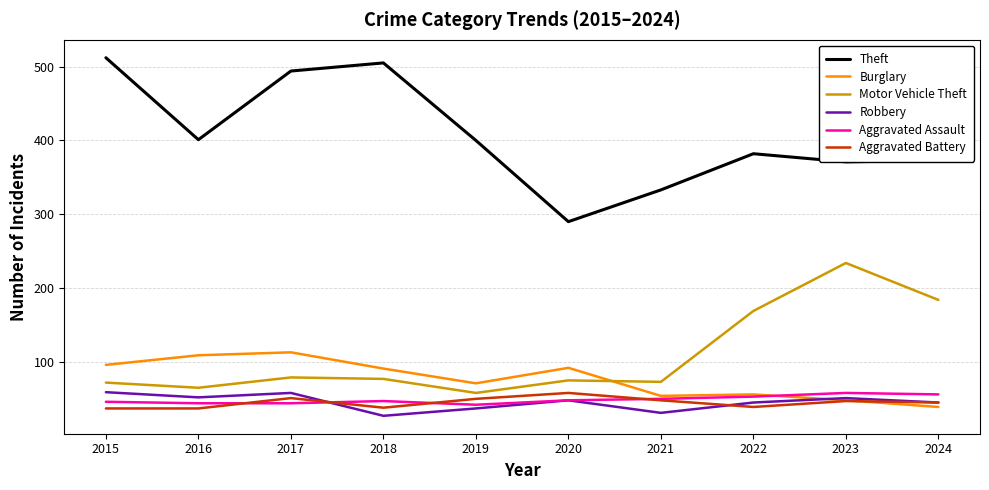

What value does the Motor Vehicle Theft series have at 2019, to the nearest 5?

60